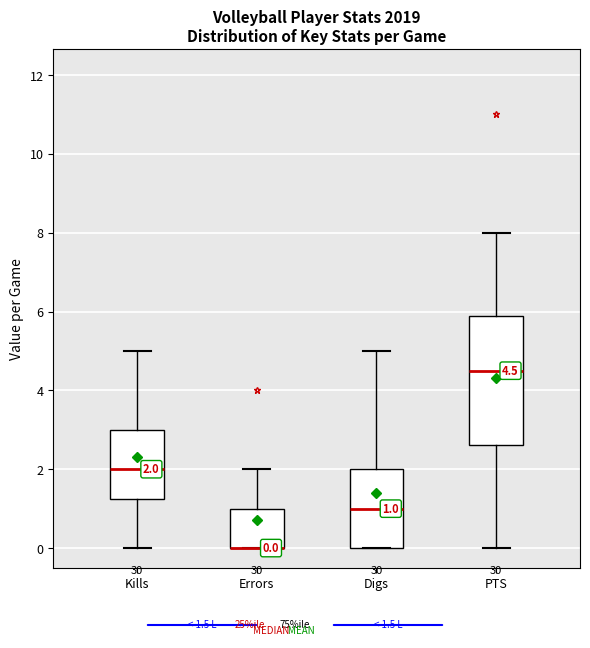

Comparing the boxes themselves (not the whiskers), which one is the tallest?

PTS